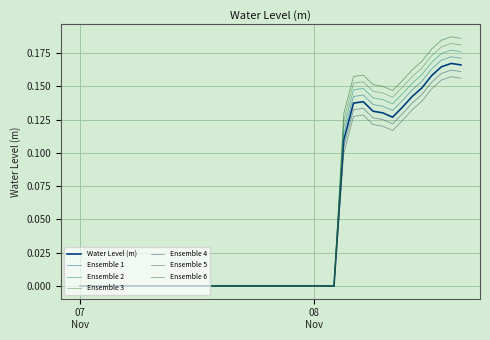

Reading left to right, list all the values displayed in this chart.

-0.0	-0.0	-0.0	-0.0	-0.0	-0.0	-0.0	-0.0	-0.0	-0.0	-0.0	-0.0	-0.0	-0.0	-0.0	-0.0	-0.0	-0.0	-0.0	-0.0	-0.0	-0.0	-0.0	-0.0	-0.0	-0.0	-0.0	0.1	0.1	0.1	0.1	0.1	0.1	0.1	0.1	0.1	0.2	0.2	0.2	0.2